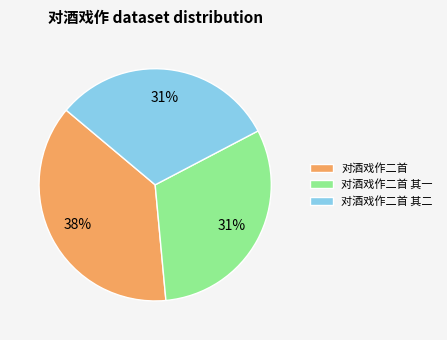

Combined, do 对酒戏作二首 and 对酒戏作二首 其二 account for over 50%?

Yes